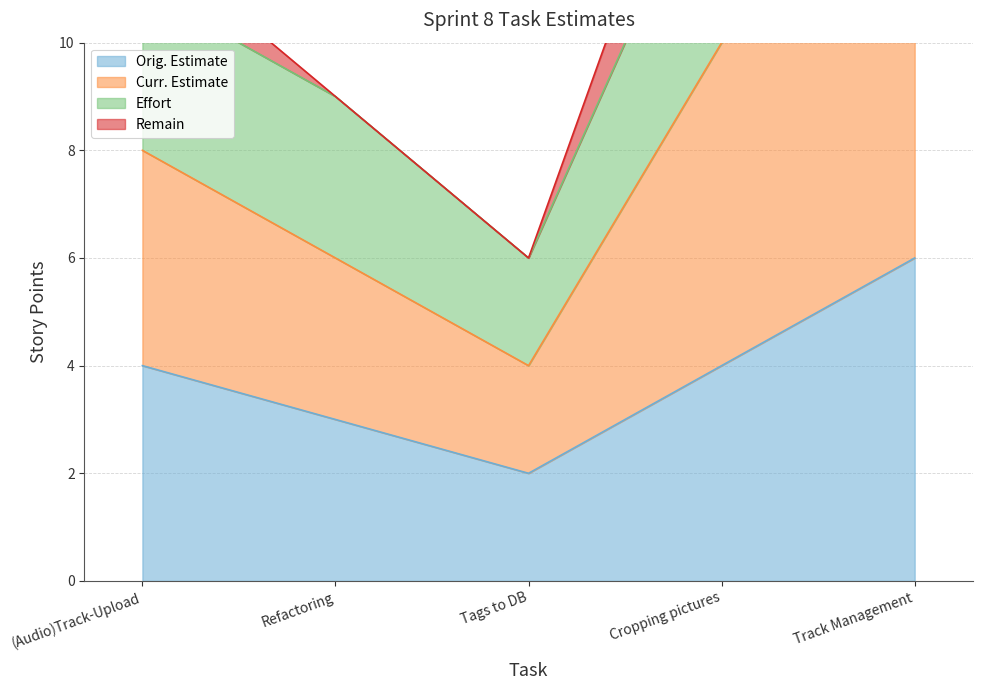

True or false: Orig. Estimate and Curr. Estimate intersect in this chart.

False